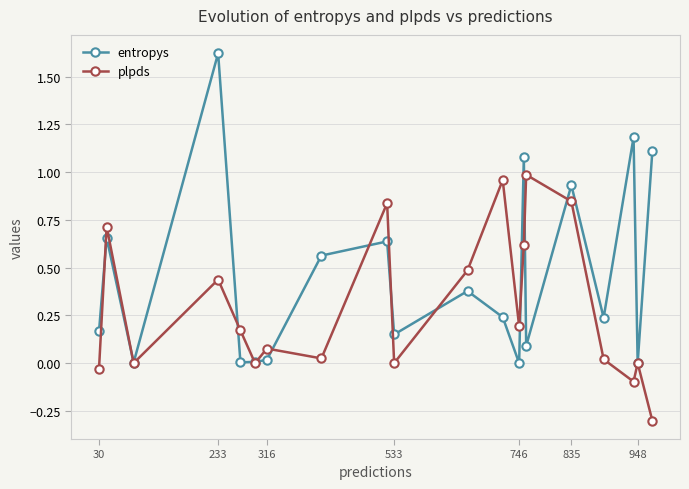

List the series in order of their peak value, highest first.

entropys, plpds